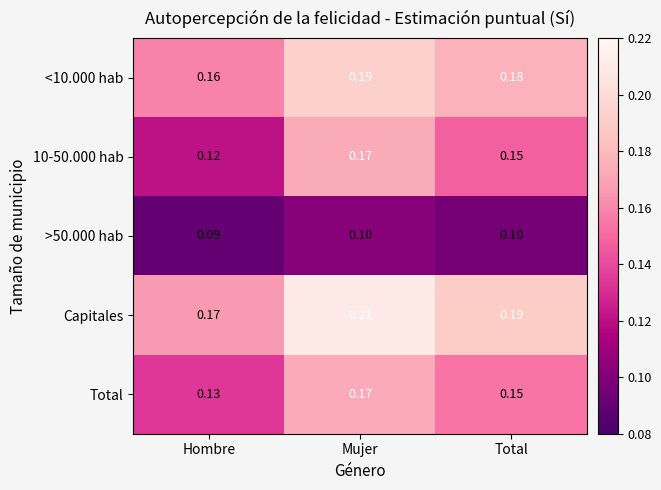

What is the smallest value displayed?

0.1